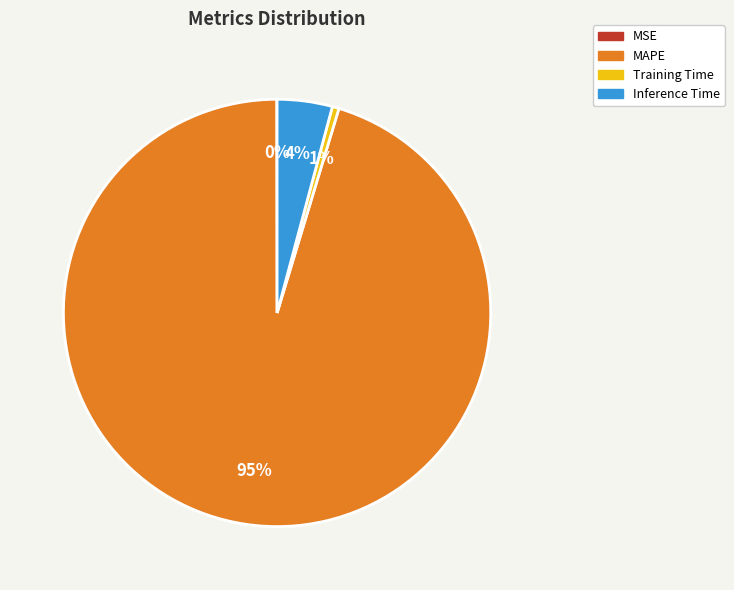

Between MAPE and Inference Time, which is larger?

MAPE